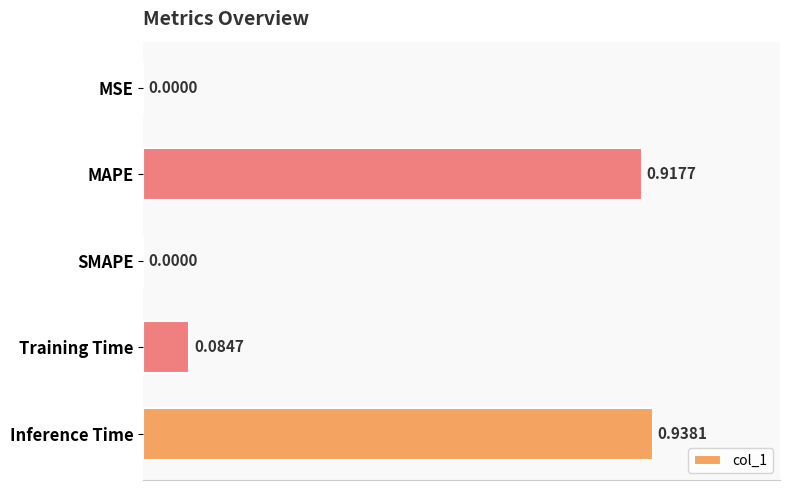

At which category does the chart reach its peak across all series?

Inference Time